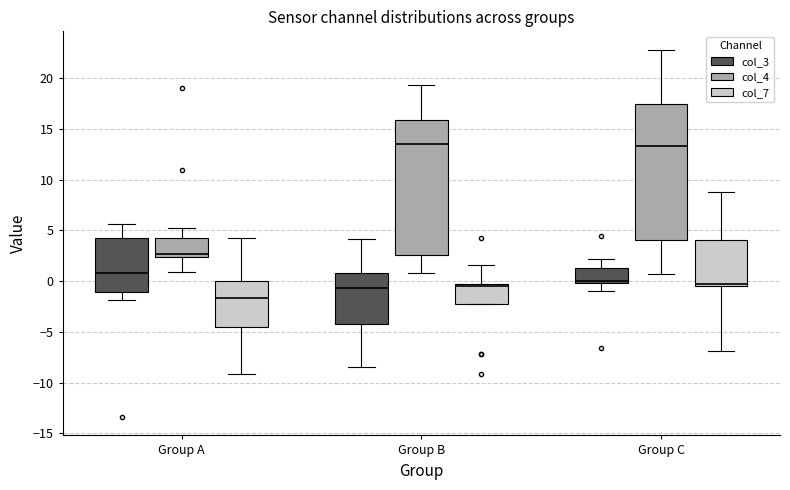

Reading left to right, read every box against the y-axis: the position of its median line, the range the box covers, and the ends of its whiskers. The values are not printed on the chart, so give them approximately, as read against the axis.

Group A (col_3): median 1.0, box -1.0 to 4.0, whiskers -2.0 to 5.5
Group A (col_4): median 2.5 (just above the box's lower edge), box 2.5 to 4.5, whiskers 1.0 to 5.5
Group A (col_7): median -1.5, box -4.5 to 0.0, whiskers -9.0 to 4.0
Group B (col_3): median -0.5, box -4.0 to 1.0, whiskers -8.5 to 4.0
Group B (col_4): median 13.5, box 2.5 to 16.0, whiskers 1.0 to 19.5
Group B (col_7): median -0.5 (just below the box's upper edge), box -2.5 to -0.5, whiskers -2.5 to 1.5
Group C (col_3): median 0.0 (just above the box's lower edge), box 0.0 to 1.5, whiskers -1.0 to 2.0
Group C (col_4): median 13.5, box 4.0 to 17.5, whiskers 0.5 to 23.0
Group C (col_7): median -0.5 (just above the box's lower edge), box -0.5 to 4.0, whiskers -7.0 to 9.0